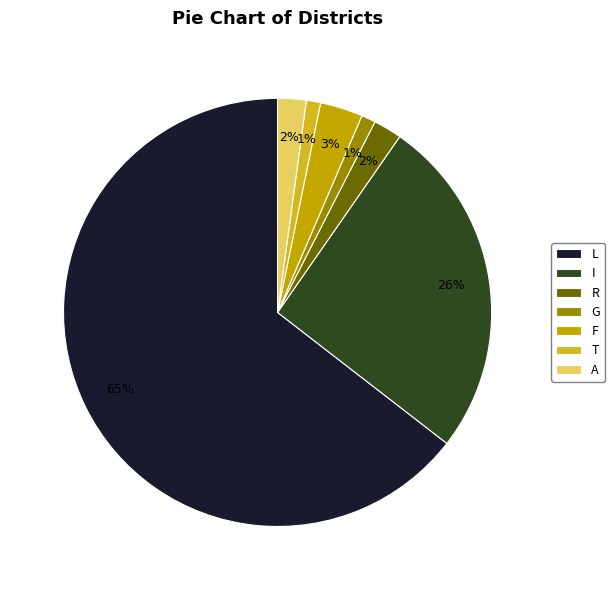

Which slice is the largest?

L